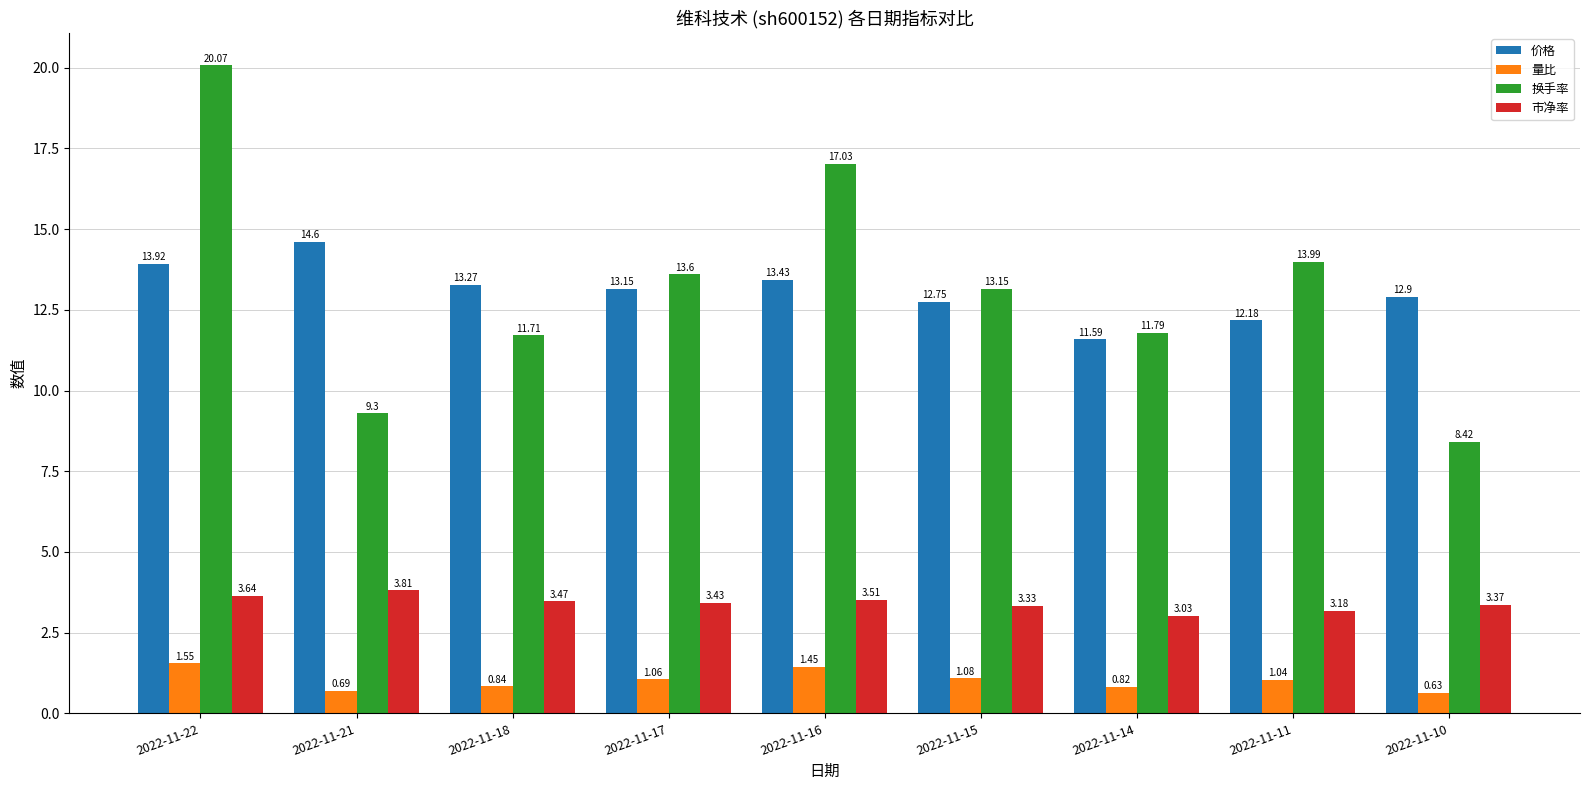

Rank the series at 2022-11-10 from highest to lowest value.

价格, 换手率, 市净率, 量比